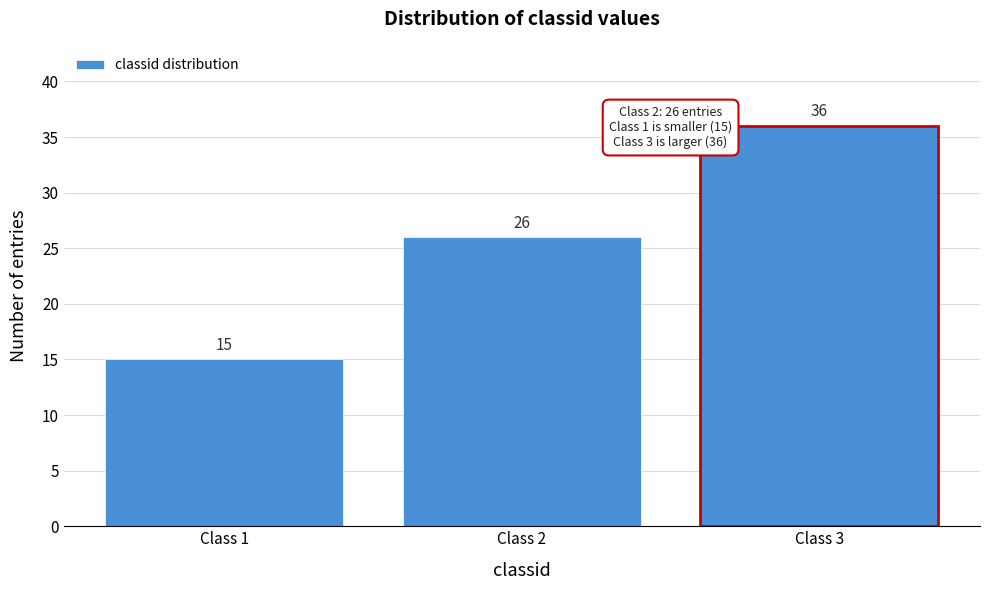

Reading left to right, transcribe all the data shown in this chart.

Class 1=15	Class 2=26	Class 3=36